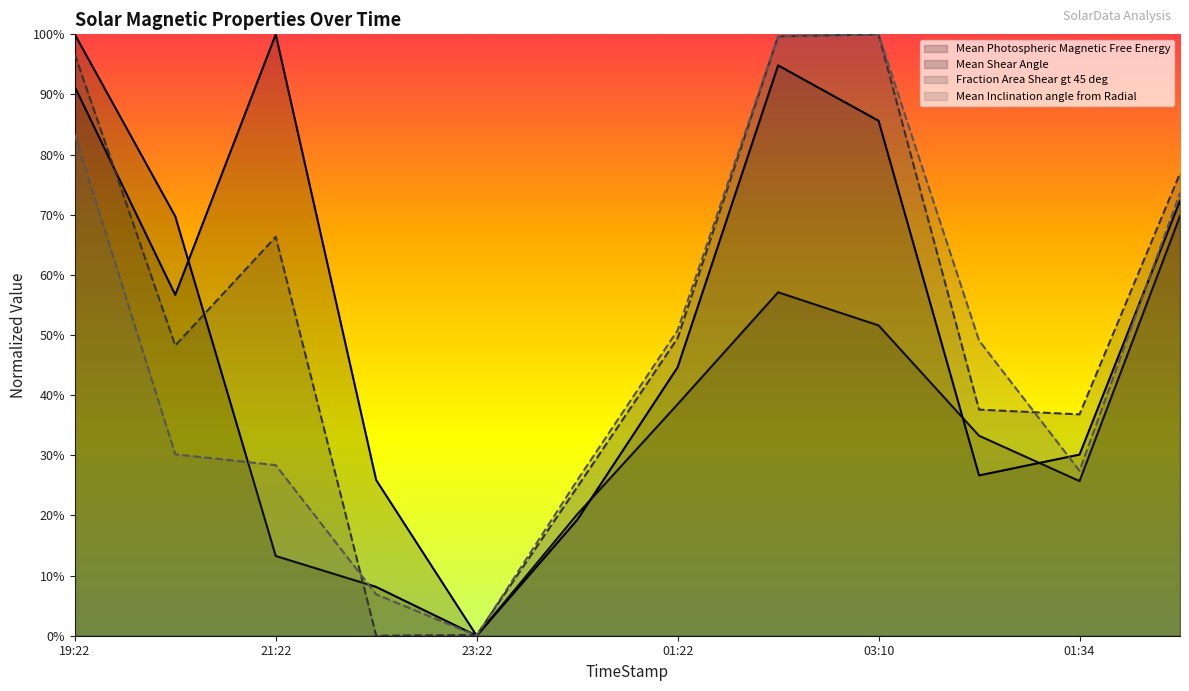

Reading right to left, extract all data points from this chart.

Mean Photospheric Magnetic Free Energy: 0.7	0.3	0.3	0.5	0.6	0.4	0.2	0.0	0.1	0.1	0.7	1.0
Mean Shear Angle: 0.7	0.3	0.3	0.9	0.9	0.4	0.2	0.0	0.3	1.0	0.6	0.9
Fraction Area Shear gt 45 deg: 0.8	0.4	0.4	1.0	1.0	0.5	0.2	0.0	0.0	0.7	0.5	1.0
Mean Inclination angle from Radial: 0.7	0.3	0.5	1.0	1.0	0.5	0.3	0.0	0.1	0.3	0.3	0.8